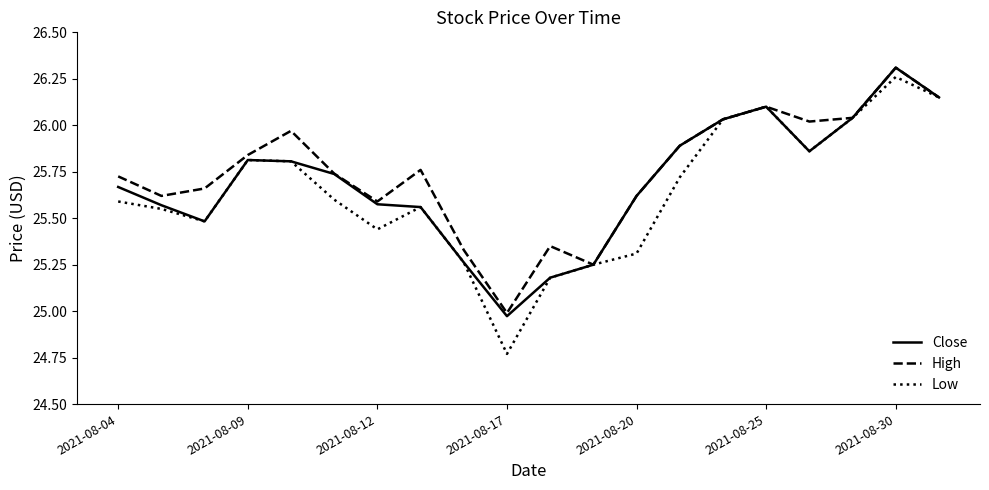

How many values in the Close series are below 25?

1